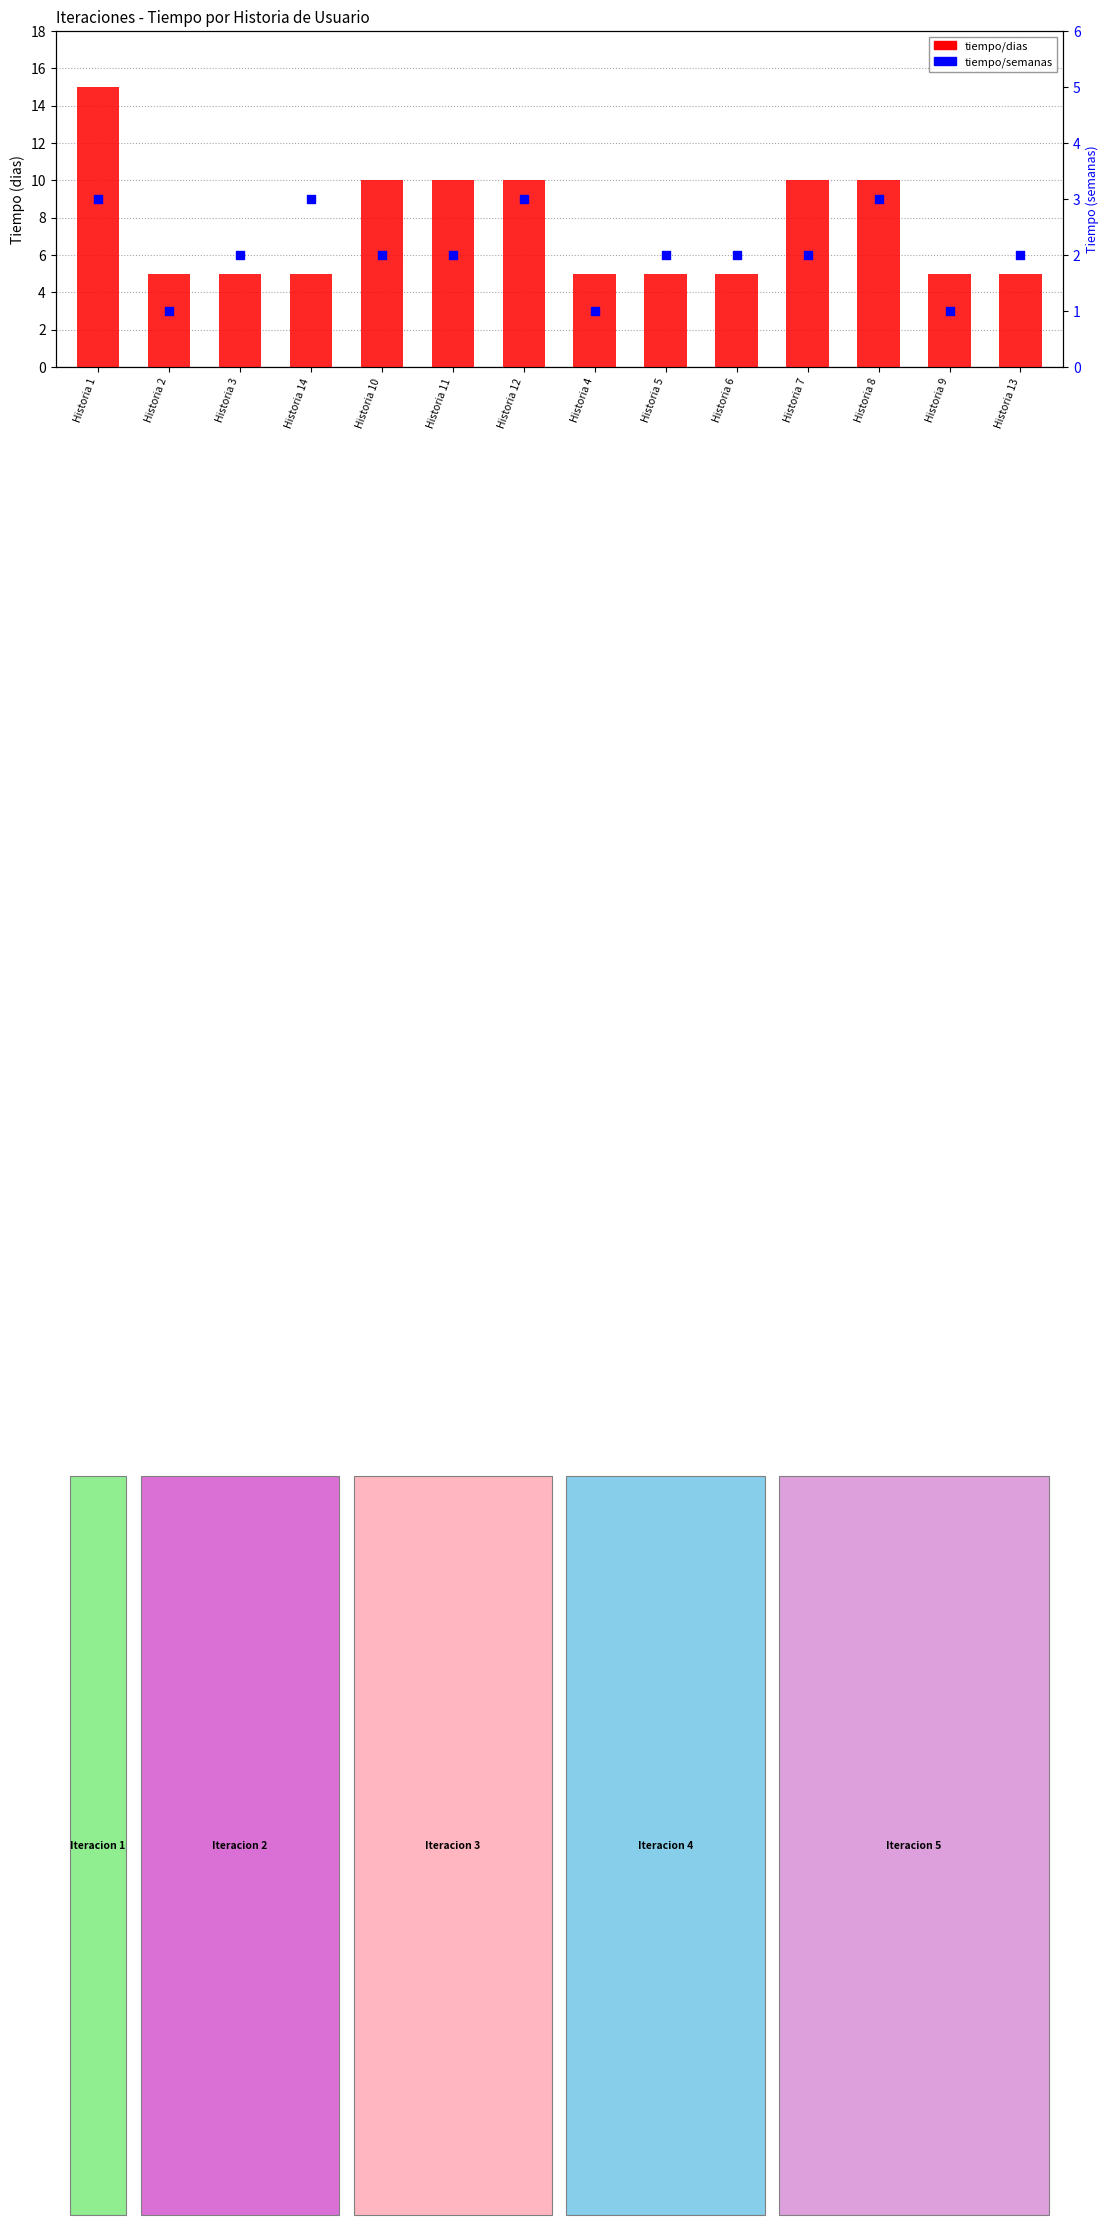

At which category is the sum across all series the highest?

Historia 1